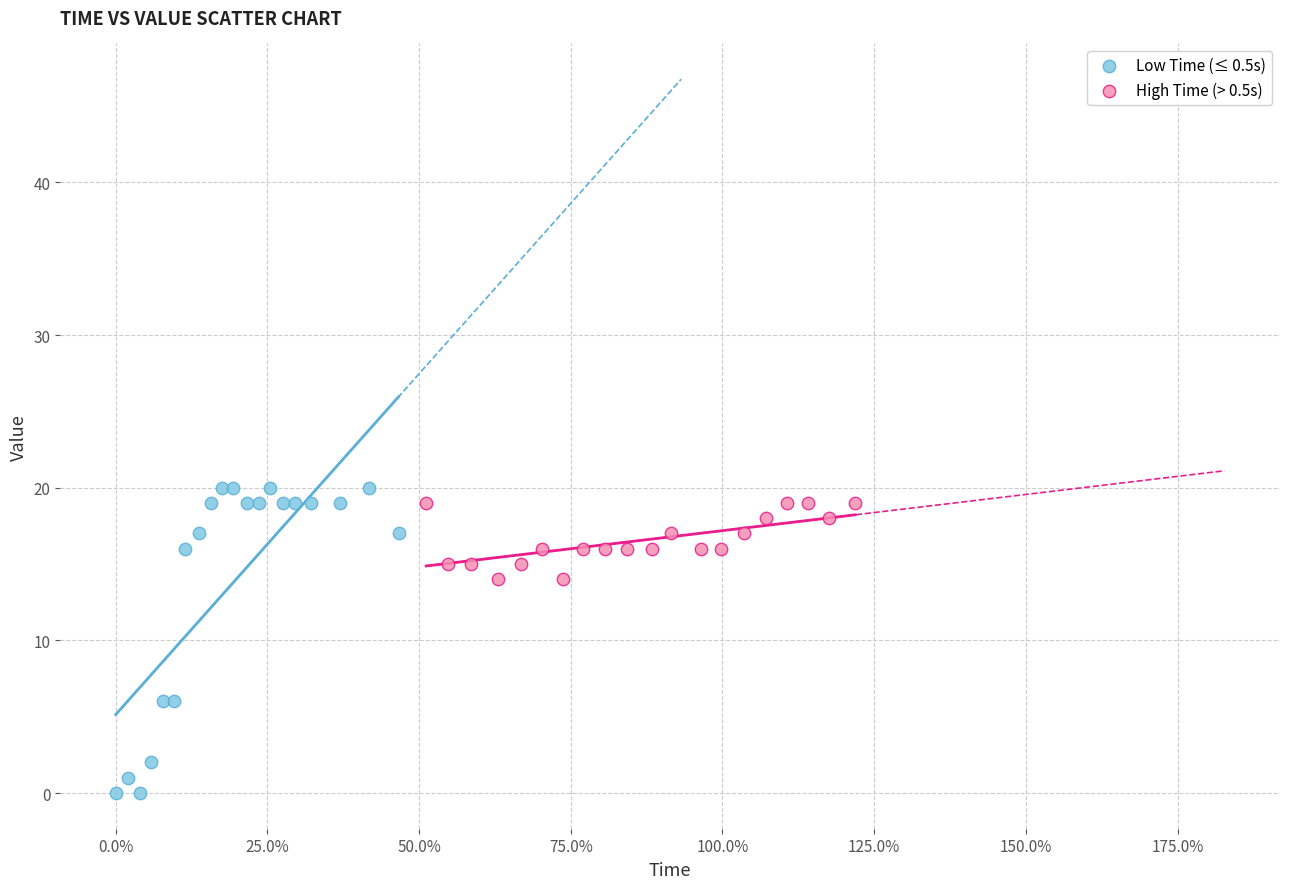

Which series reaches the maximum Y coordinate?

Low Time (≤ 0.5s)